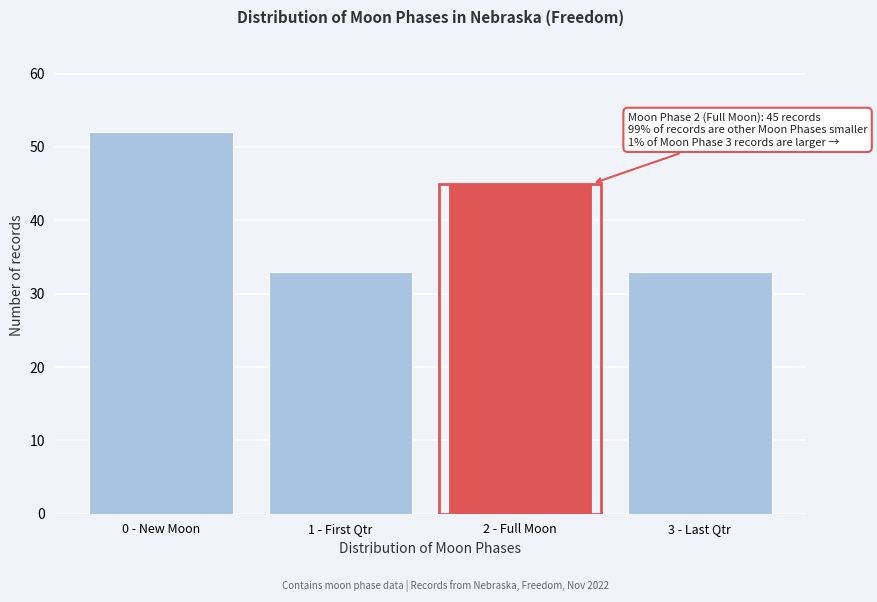

Reading left to right, what are all the values shown in this chart?

52	33	45	33